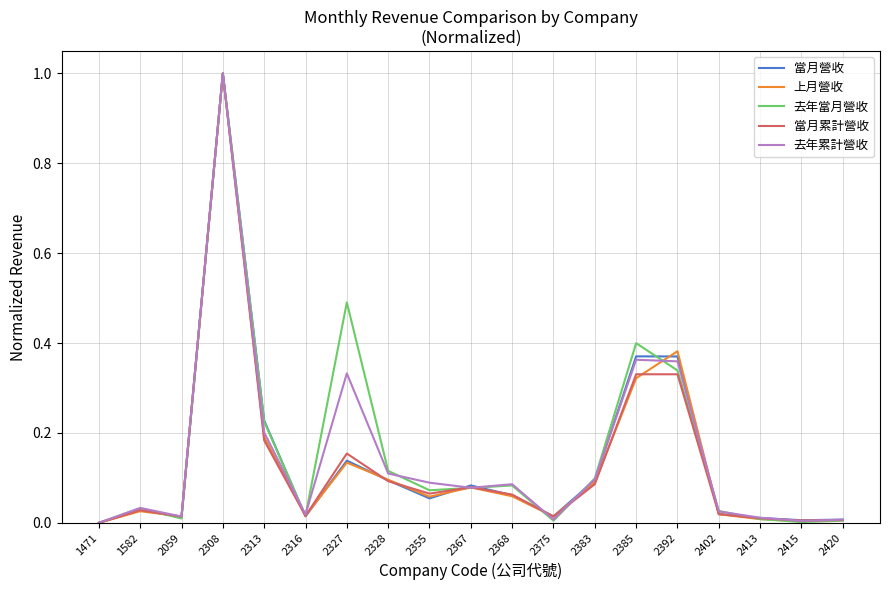

Is the value of 當月累計營收 at 2392 greater than the value of 去年當月營收 at 2413?

Yes